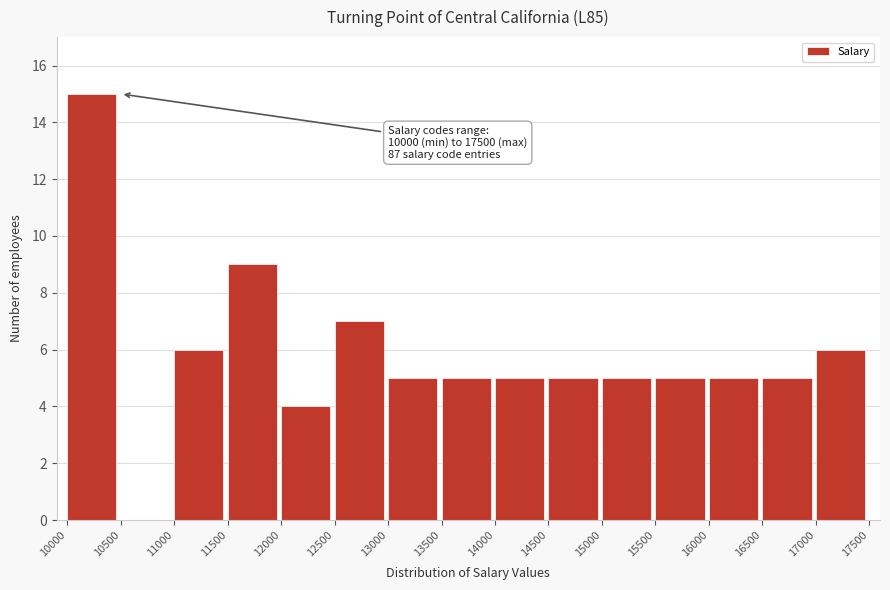

Over which range of the x-axis is the bar tallest?

10000 to 10500